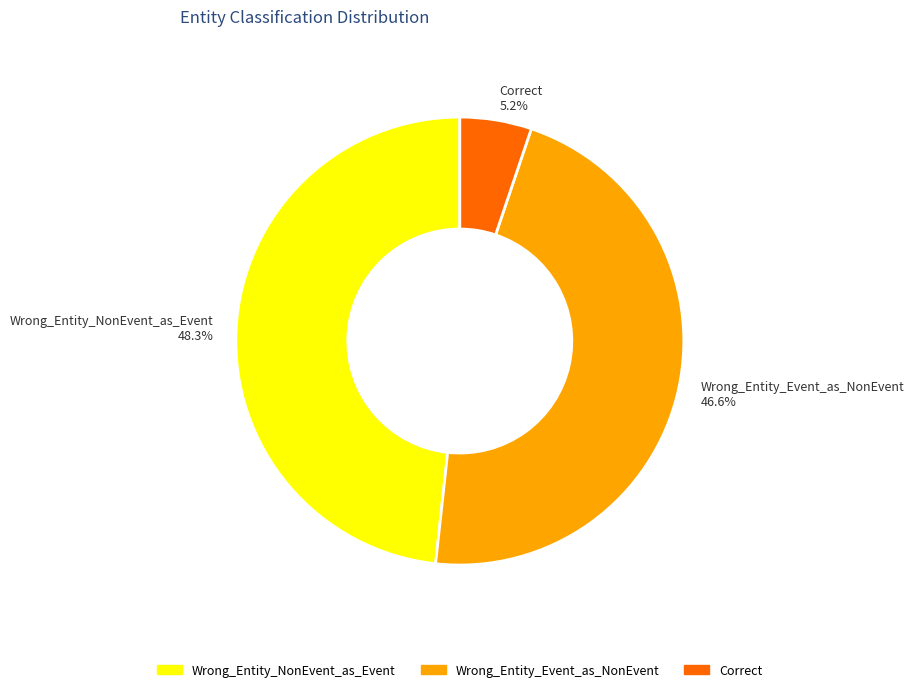

Between Wrong_Entity_Event_as_NonEvent and Correct, which is larger?

Wrong_Entity_Event_as_NonEvent